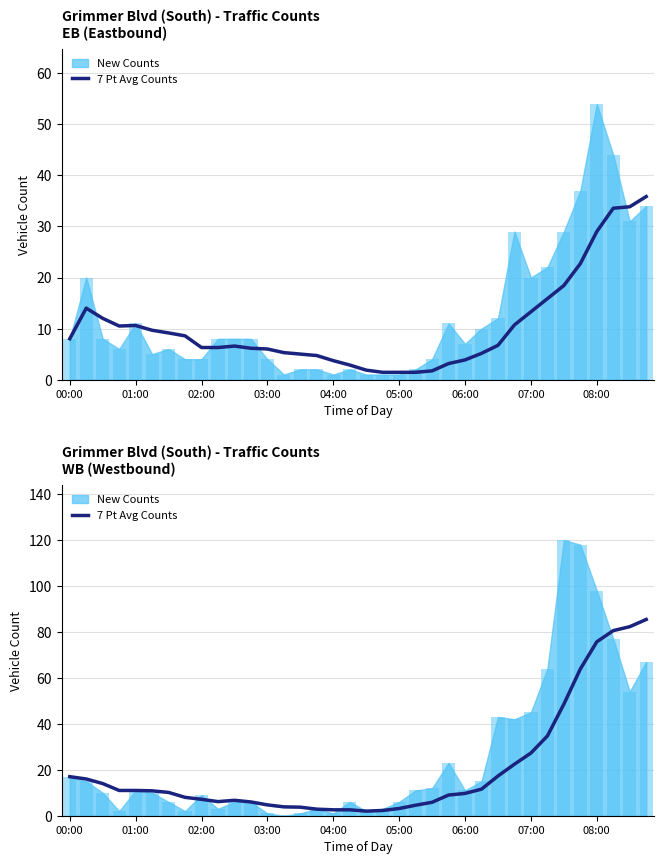

How many categories are shown in the chart?

36